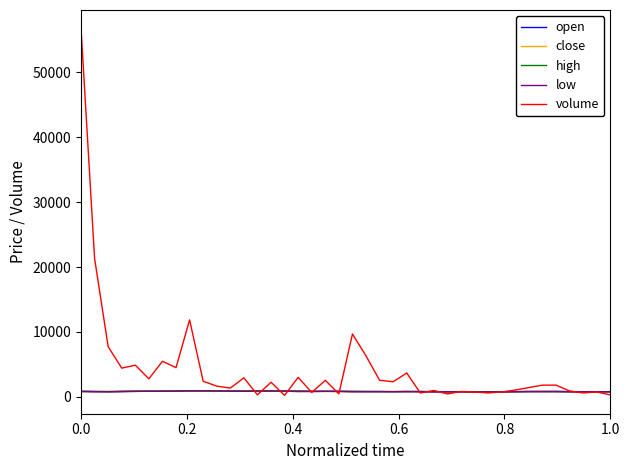

Which series has the largest range (max minus min)?

volume